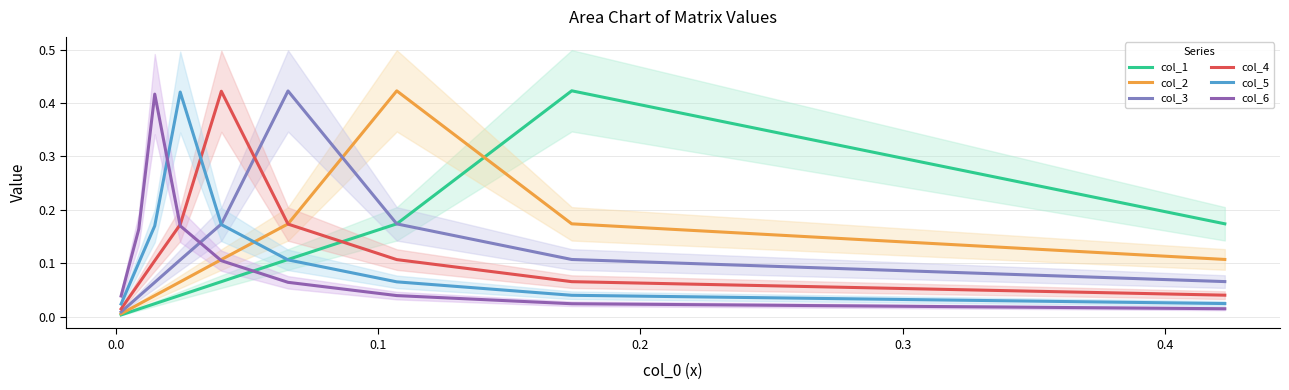

Is the value of col_4 at 9 greater than the value of col_5 at 8?

No